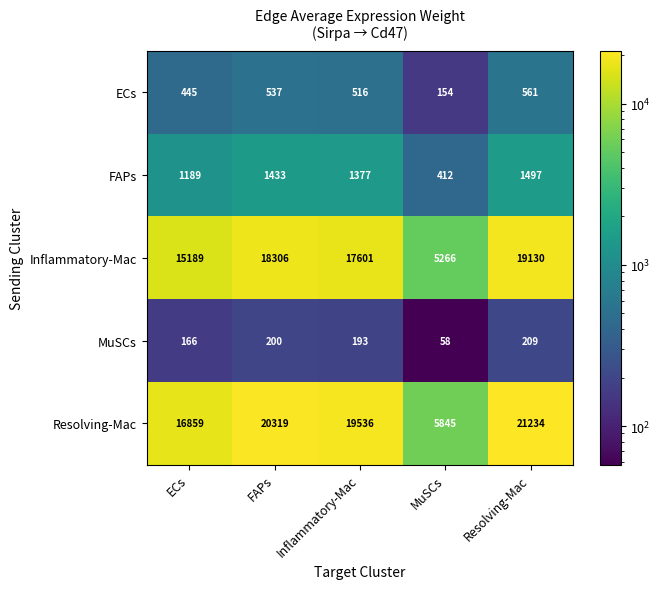

What is the difference between the maximum and minimum values in the MuSCs series?

151